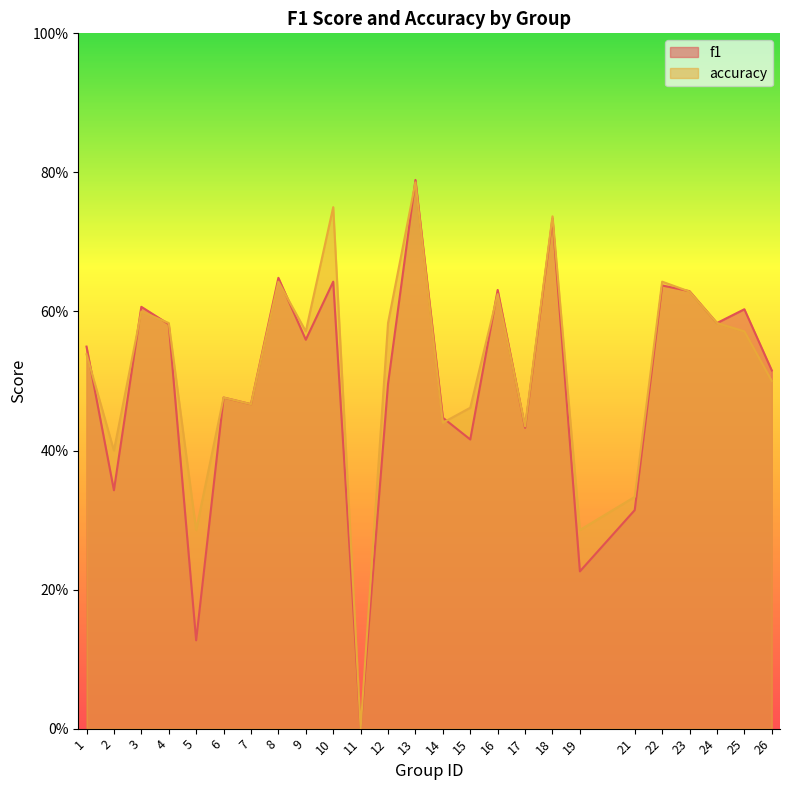

Rank the series by their maximum value, from lowest to highest.

accuracy, f1